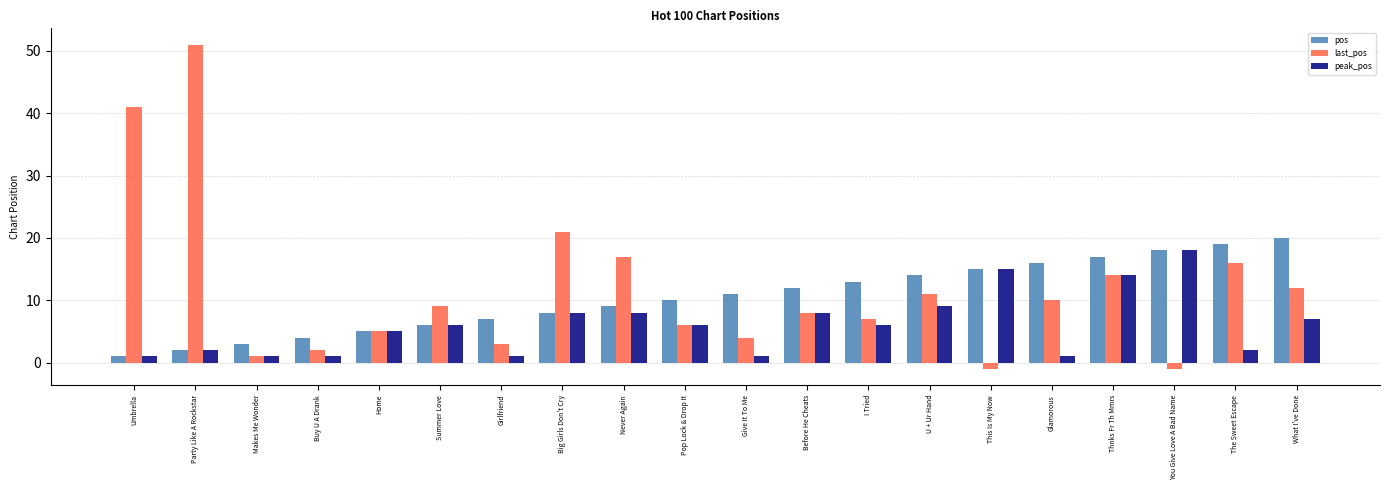

What is the highest value of the peak_pos series?

18